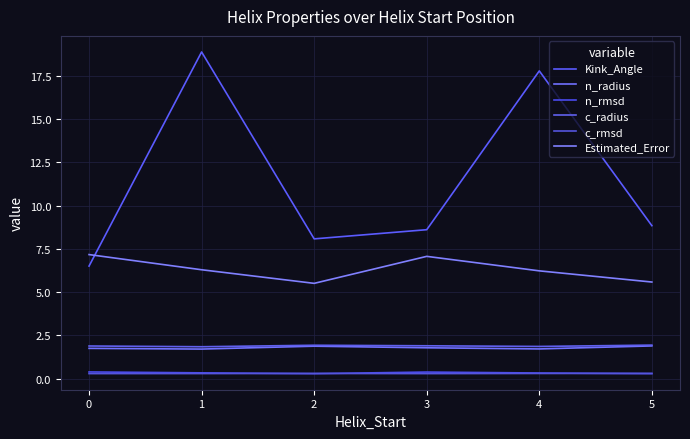

Rank the series at 2 from highest to lowest value.

Kink_Angle, Estimated_Error, c_radius, n_radius, n_rmsd, c_rmsd